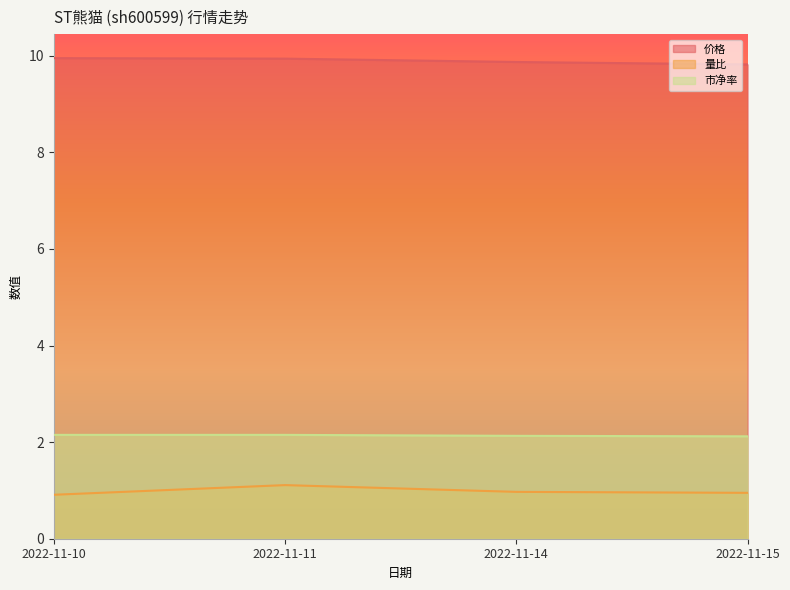

Reading left to right, list all the values displayed in this chart.

价格: 2022-11-10=9.9	2022-11-11=9.9	2022-11-14=9.9	2022-11-15=9.8
量比: 2022-11-10=0.9	2022-11-11=1.1	2022-11-14=1.0	2022-11-15=0.9
市净率: 2022-11-10=2.1	2022-11-11=2.1	2022-11-14=2.1	2022-11-15=2.1